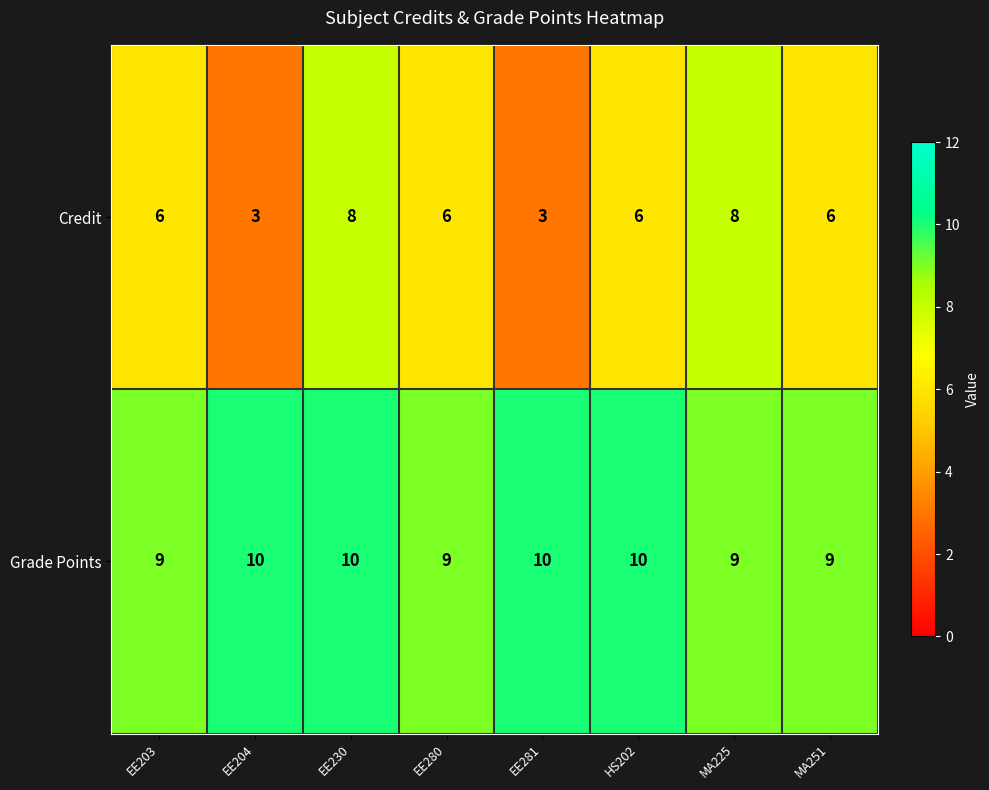

What is the minimum value for Credit?

3